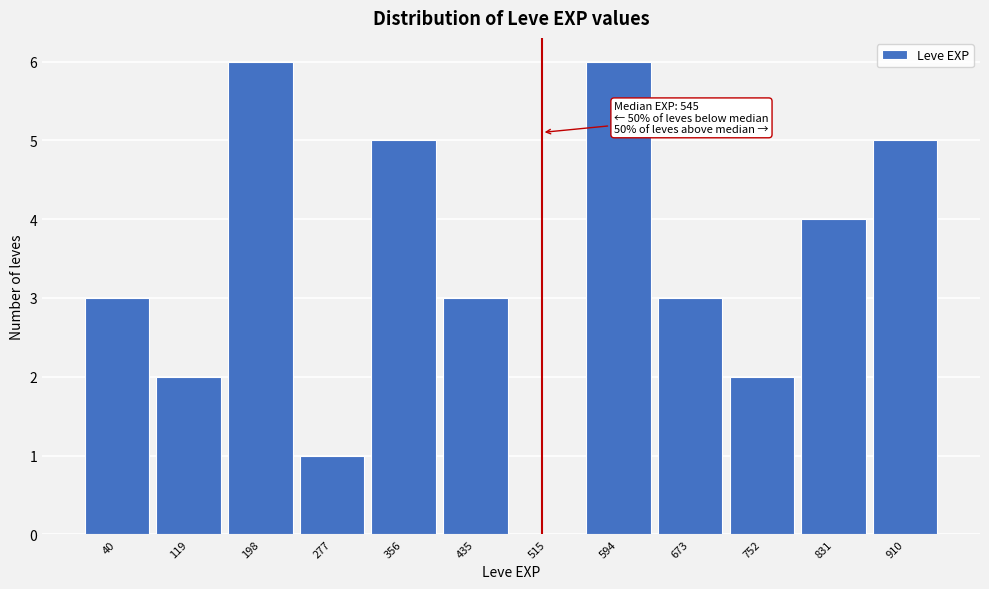

Reading left to right, what are all the values shown in this chart?

40=3	119=2	198=6	277=1	356=5	435=3	515=0	594=6	673=3	752=2	831=4	910=5